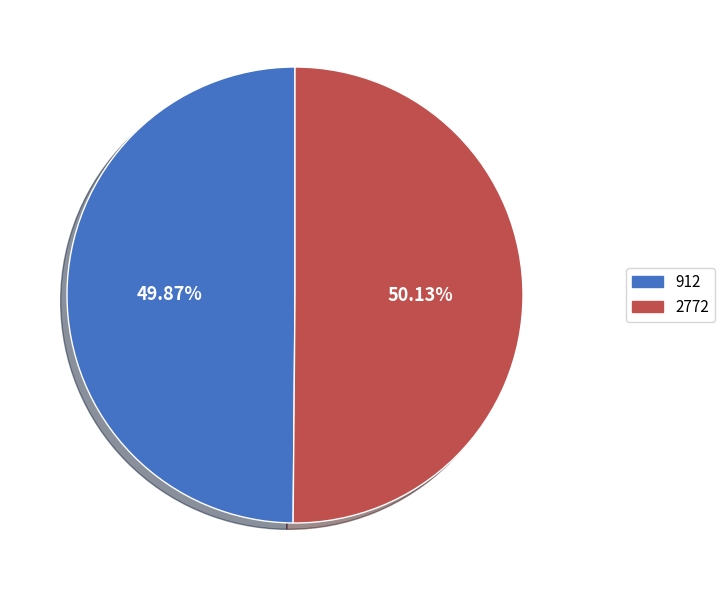

Count the number of slices in the pie.

2